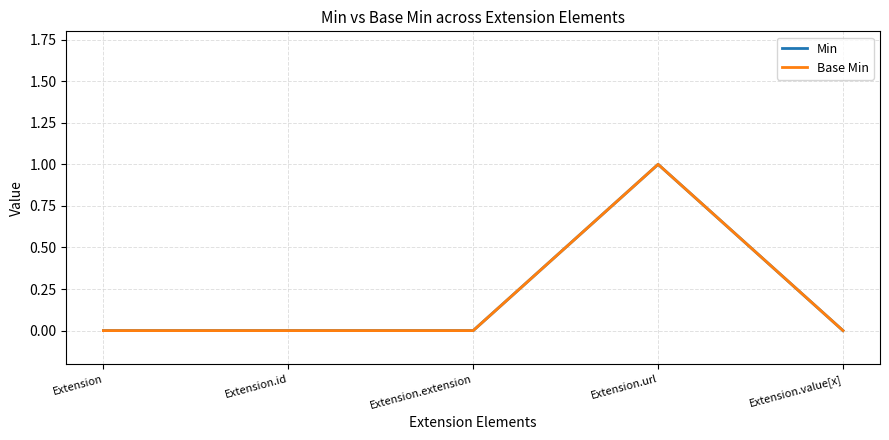

Reading left to right, extract all data points from this chart.

Min: 0	0	0	1	0
Base Min: 0	0	0	1	0